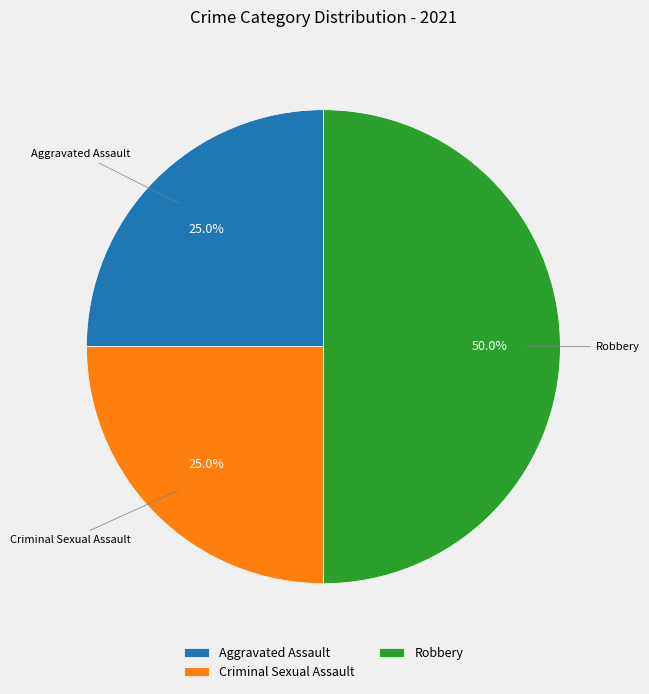

To the nearest percent, what is the difference between the largest and smallest slice percentages?

25%